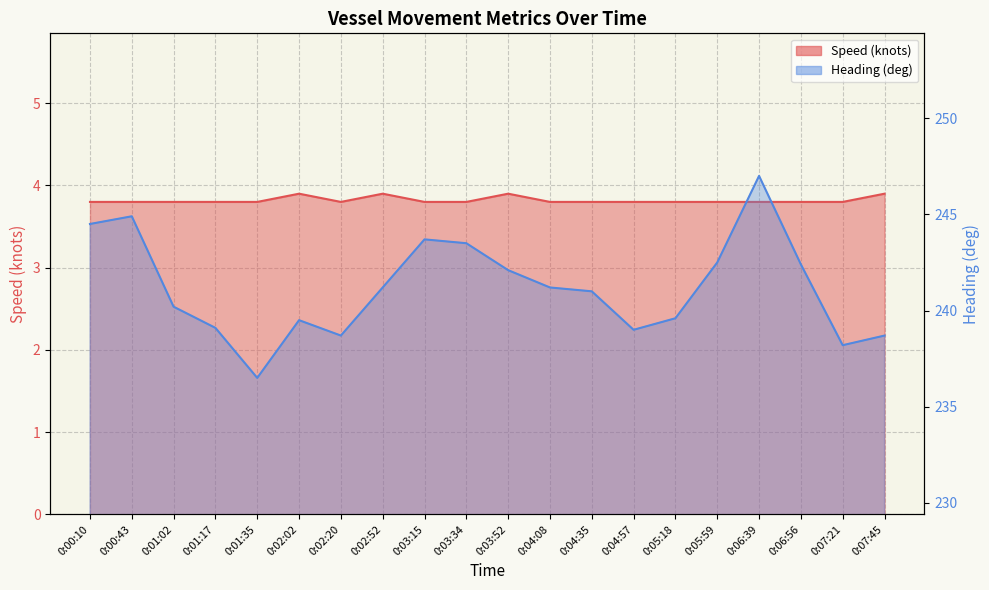

What position from the left is 0:04:35?

13